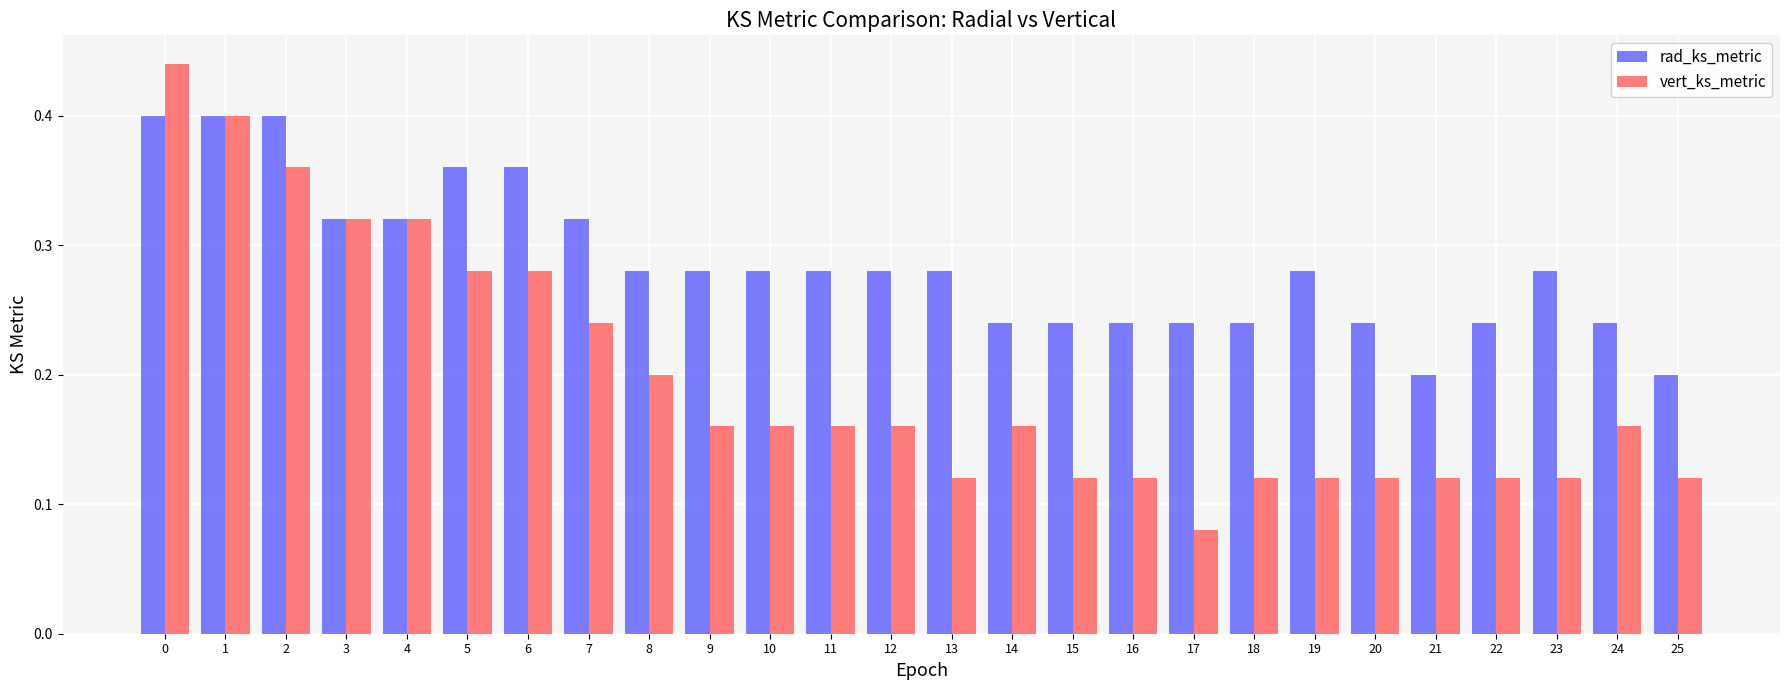

Are the bars grouped side by side (vs. stacked)?

Yes